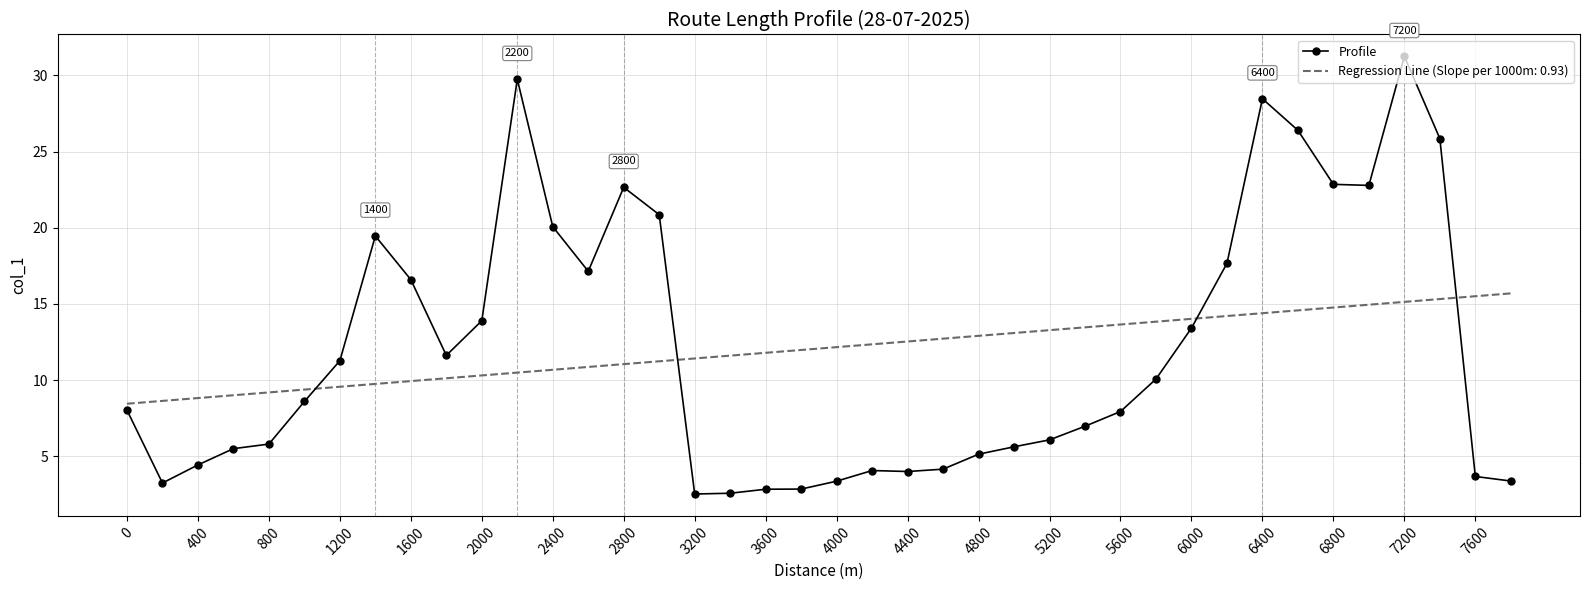

Which series has the widest spread of values?

Profile